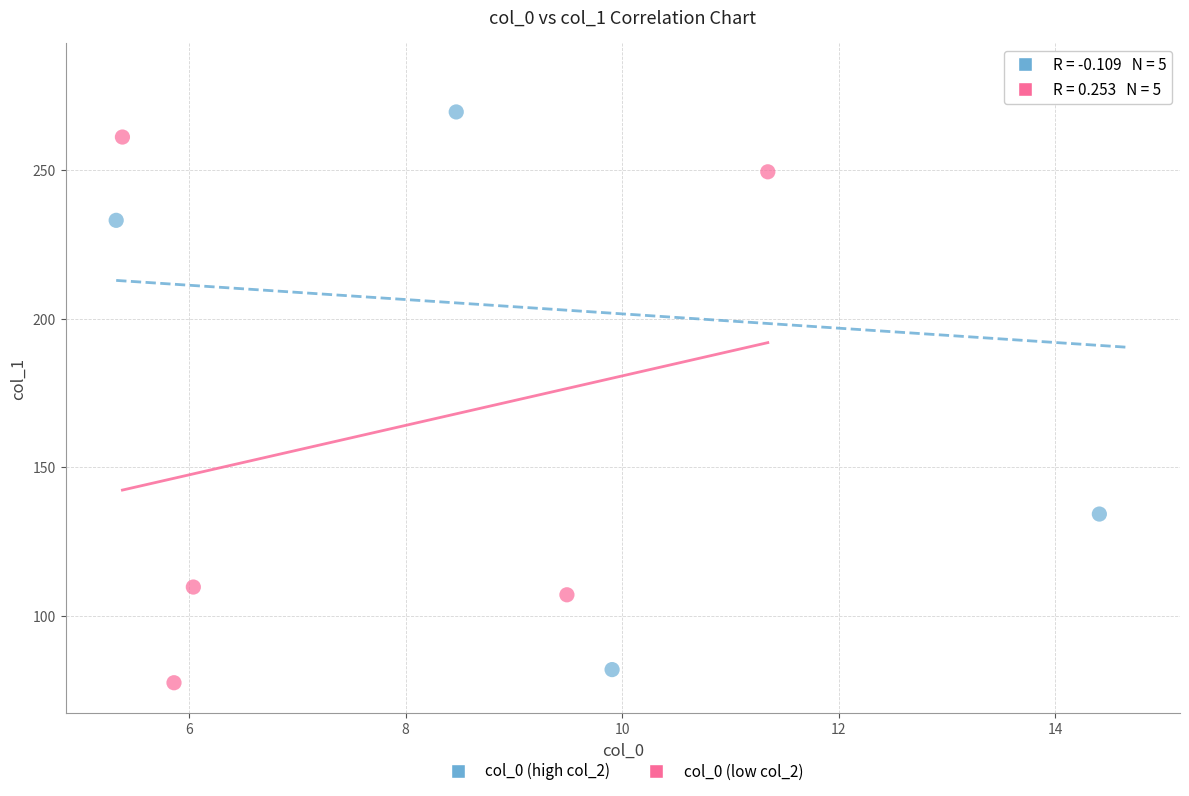

Which series has the widest spread of Y values?

col_0 (high col_2)